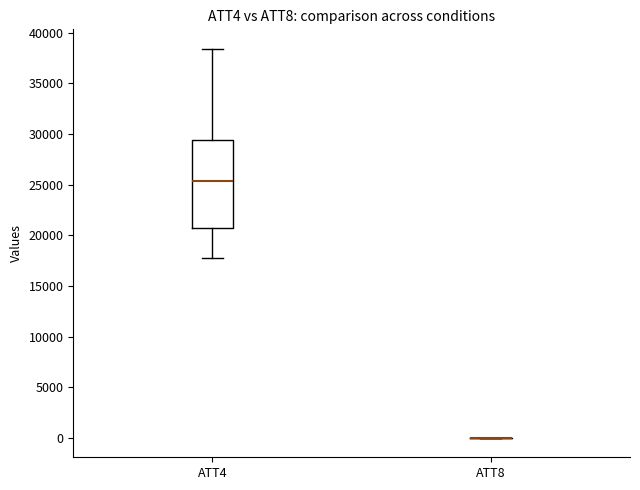

Which box is the tallest, from its lower edge to its upper edge?

ATT4